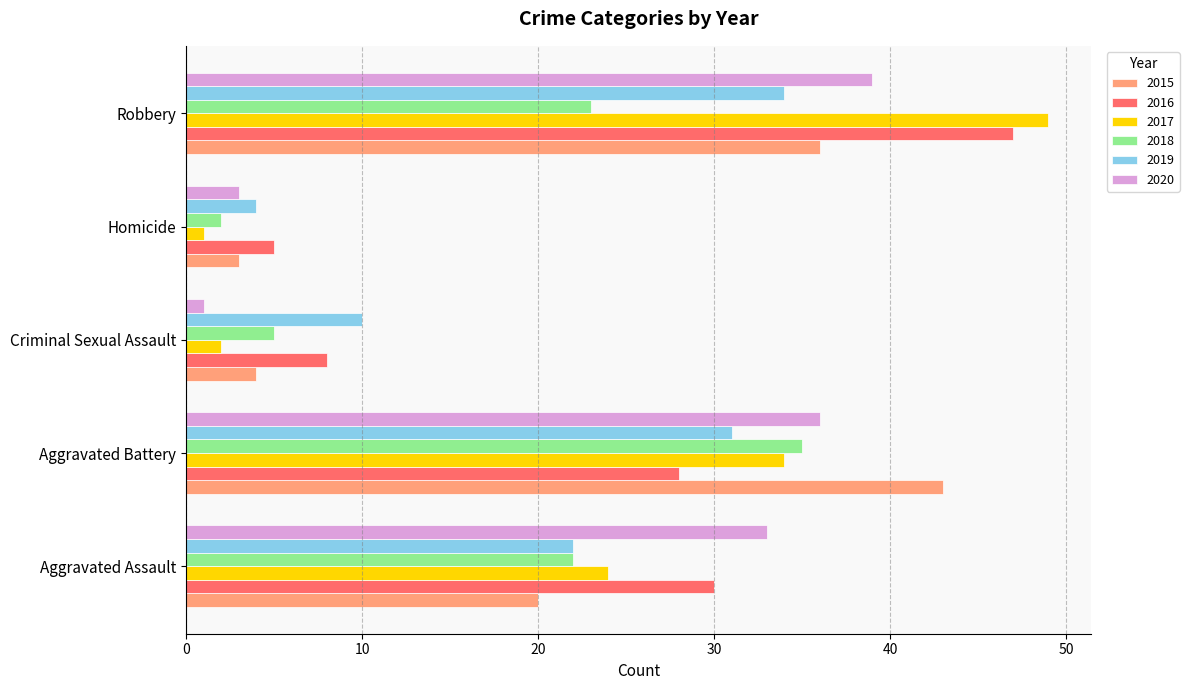

What value does the 2015 series have at Aggravated Battery?

43